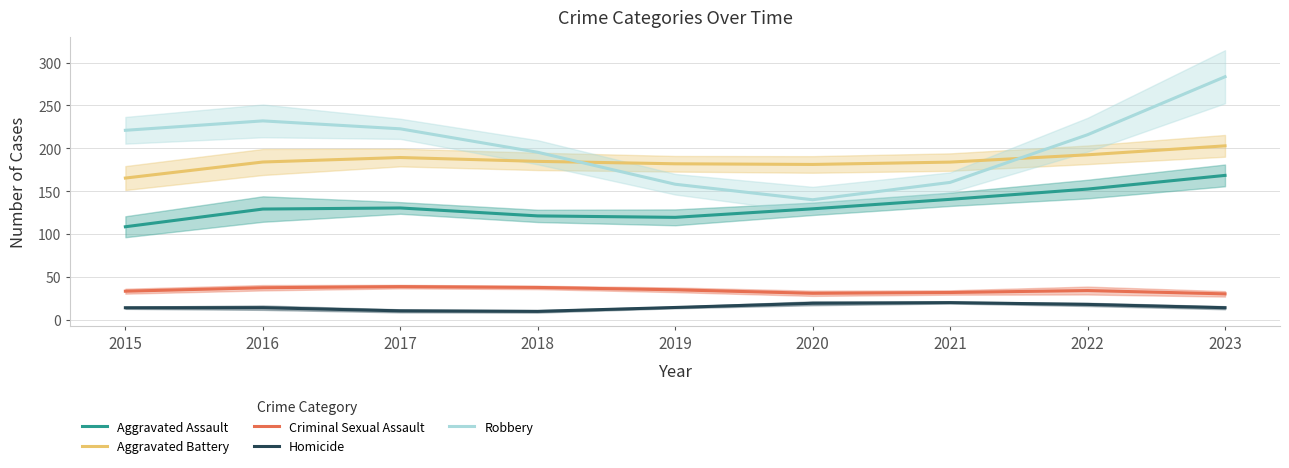

What is the spread (max minus min) of values at 2020?

161.9